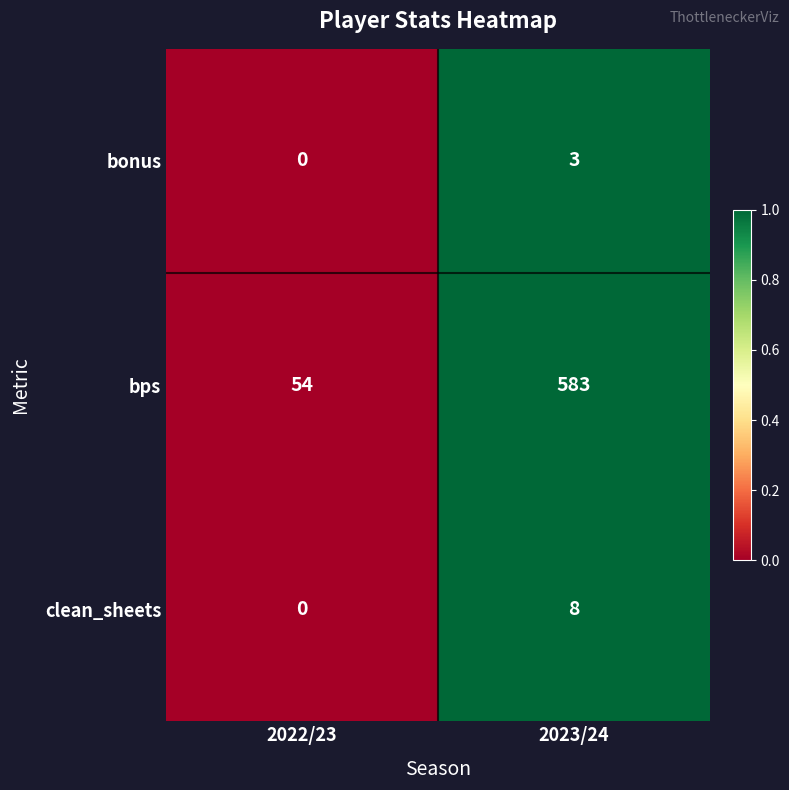

List the series in order of their peak value, highest first.

bps, clean_sheets, bonus